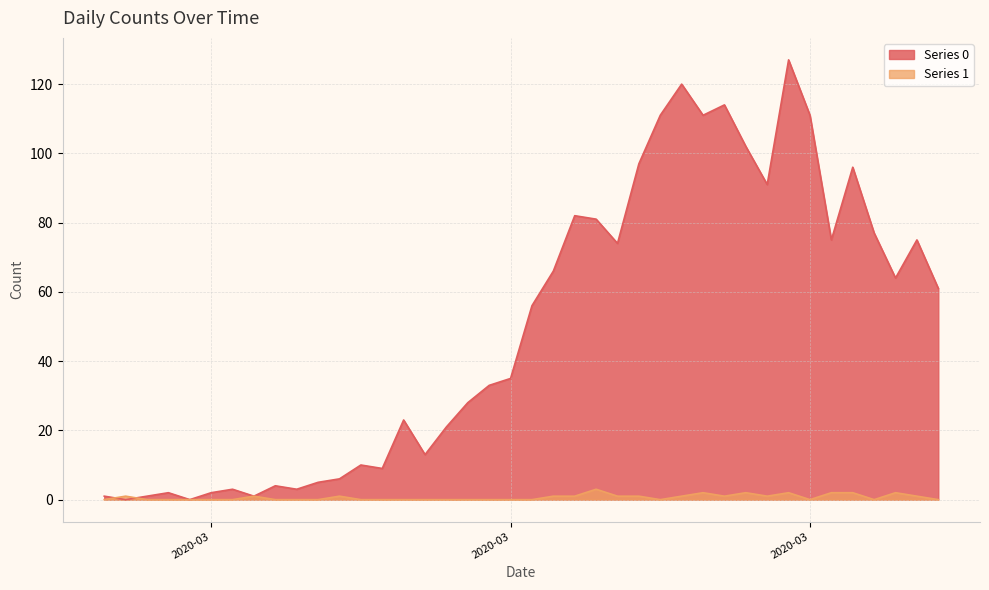

Reading right to left, extract all data points from this chart.

Series 0: 61	75	64	77	96	75	111	127	91	102	114	111	120	111	97	74	81	82	66	56	35	33	28	21	13	23	9	10	6	5	3	4	1	3	2	0	2	1	0	1
Series 1: 0	1	2	0	2	2	0	2	1	2	1	2	1	0	1	1	3	1	1	0	0	0	0	0	0	0	0	0	1	0	0	0	1	0	0	0	0	0	1	0